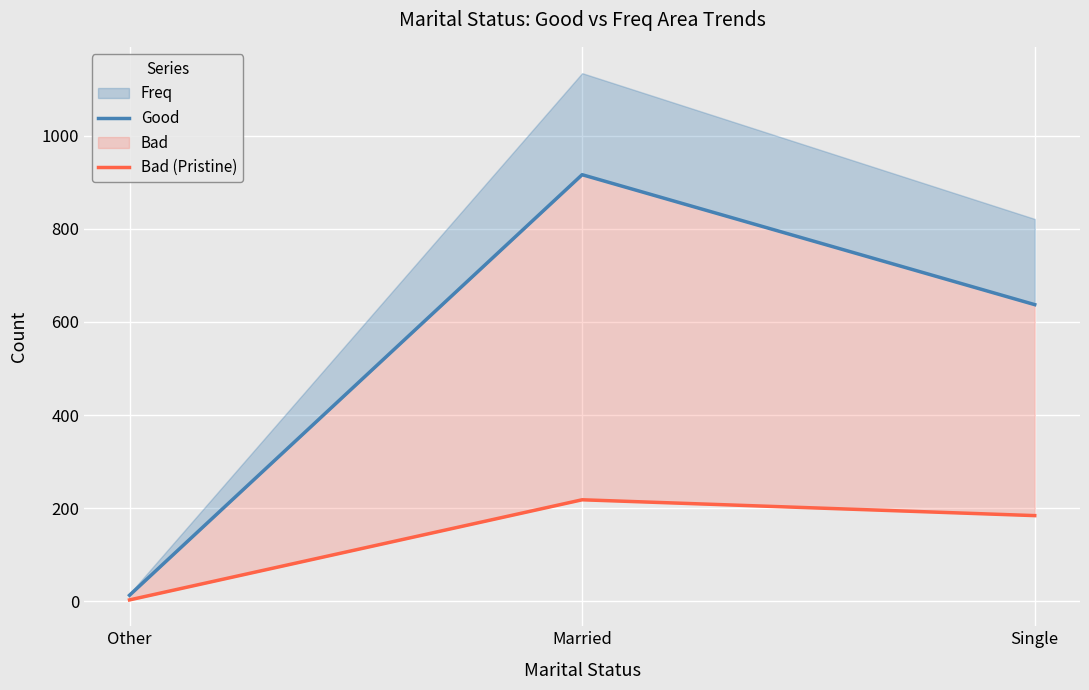

What is the difference between the Good values at Single and Married?

279